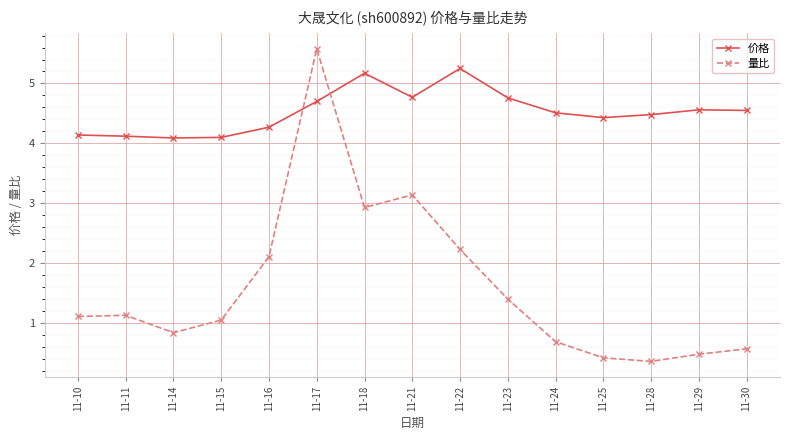

How many lines are shown in the chart?

2